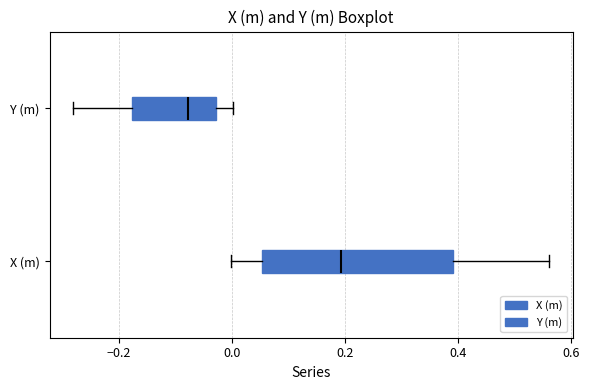

Which box is the widest, from its left edge to its right edge?

X (m)